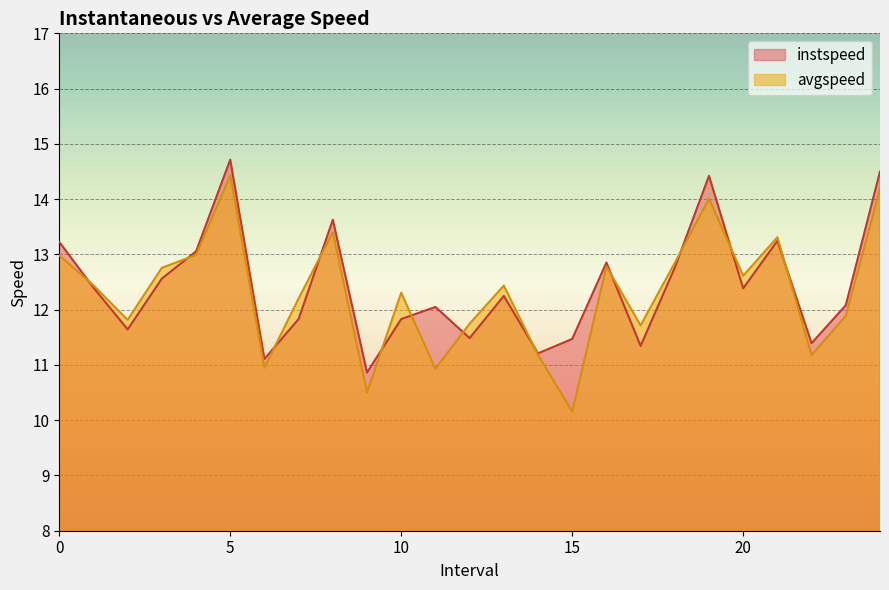

True or false: instspeed and avgspeed intersect in this chart.

True